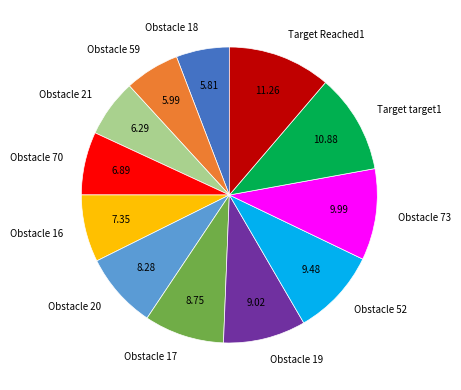

Is it true that Target target1 is 11% of the pie?

True